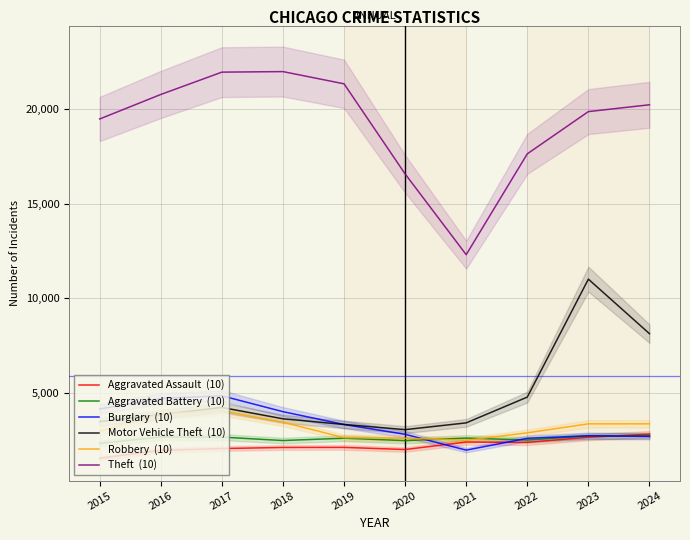

True or false: Aggravated Assault  (10) has a value of 2106 at 2018.

True